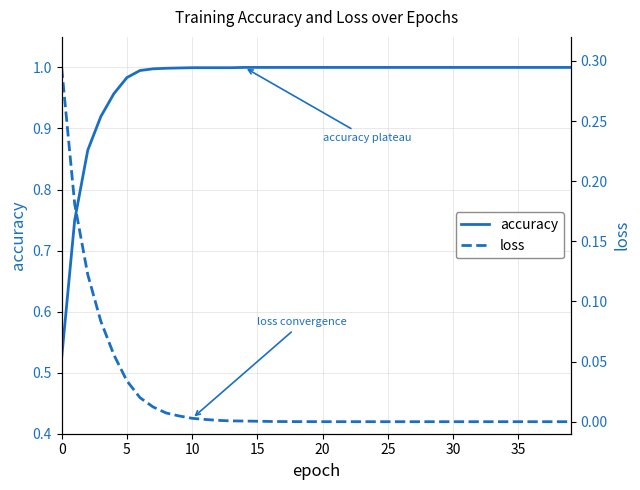

What is the label of the 33rd point from the left?

32